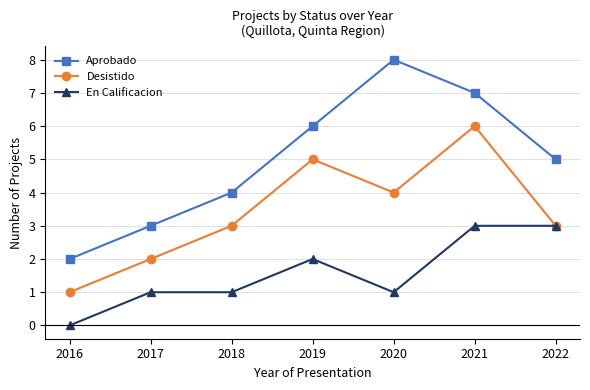

Reading right to left, extract all data points from this chart.

Aprobado: 2022=5	2021=7	2020=8	2019=6	2018=4	2017=3	2016=2
Desistido: 2022=3	2021=6	2020=4	2019=5	2018=3	2017=2	2016=1
En Calificacion: 2022=3	2021=3	2020=1	2019=2	2018=1	2017=1	2016=0